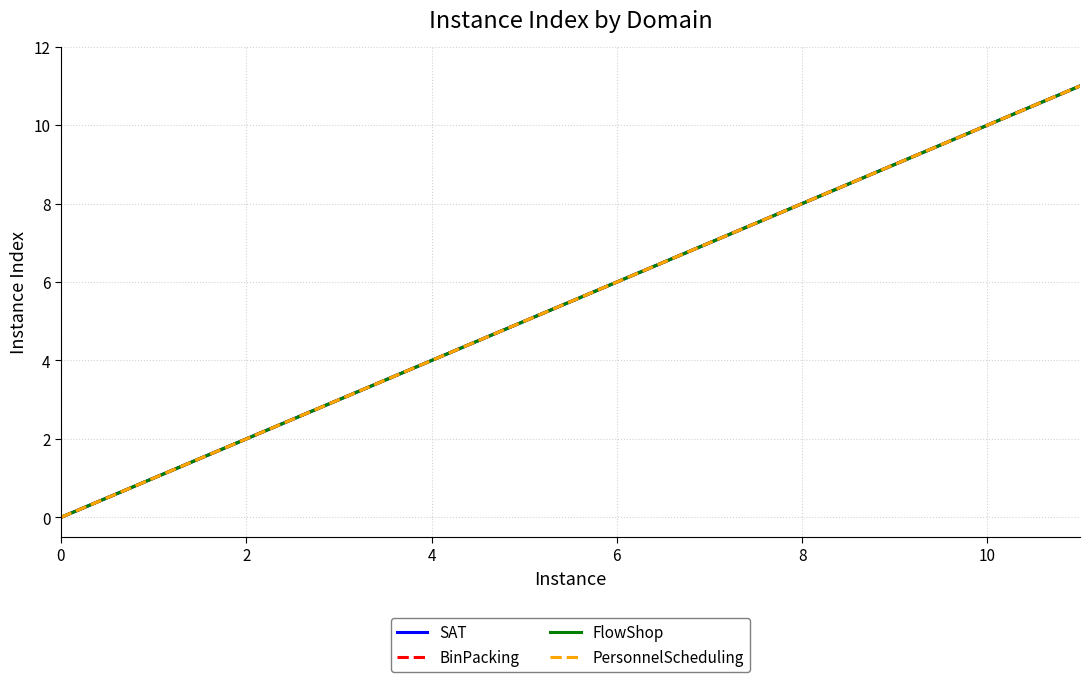

How many lines are shown in the chart?

4